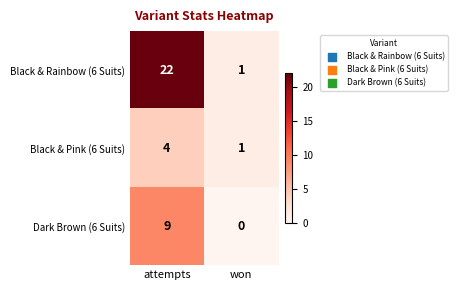

At which label does Black & Pink (6 Suits) reach its minimum?

won